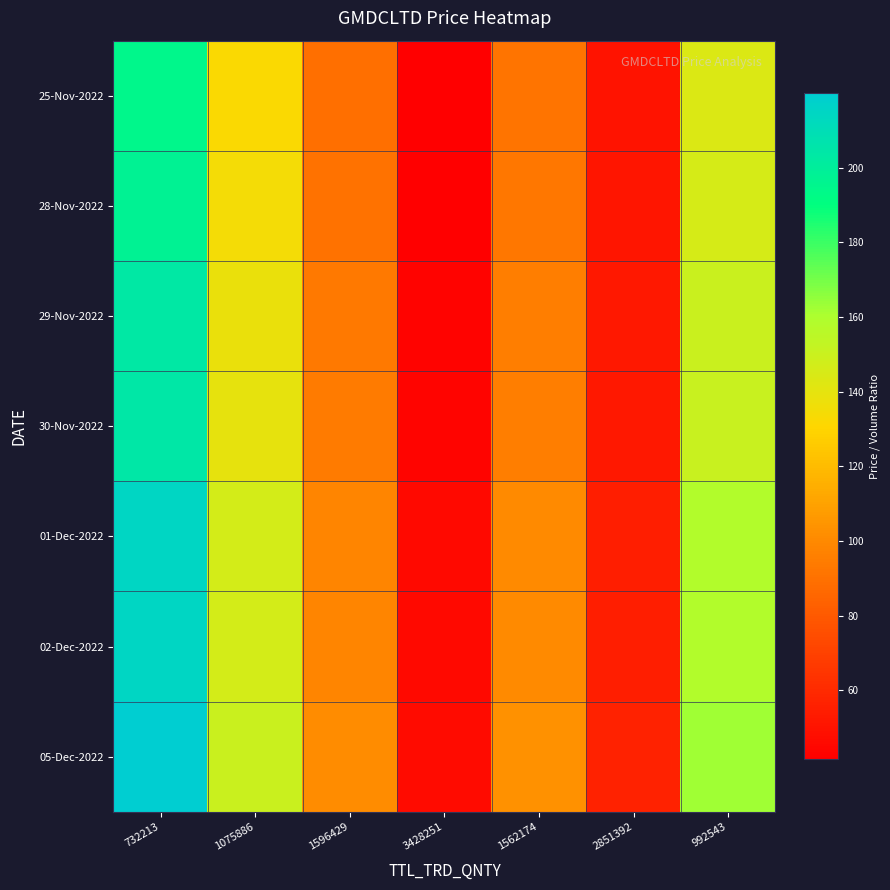

What is the maximum value shown in the chart?

219.9